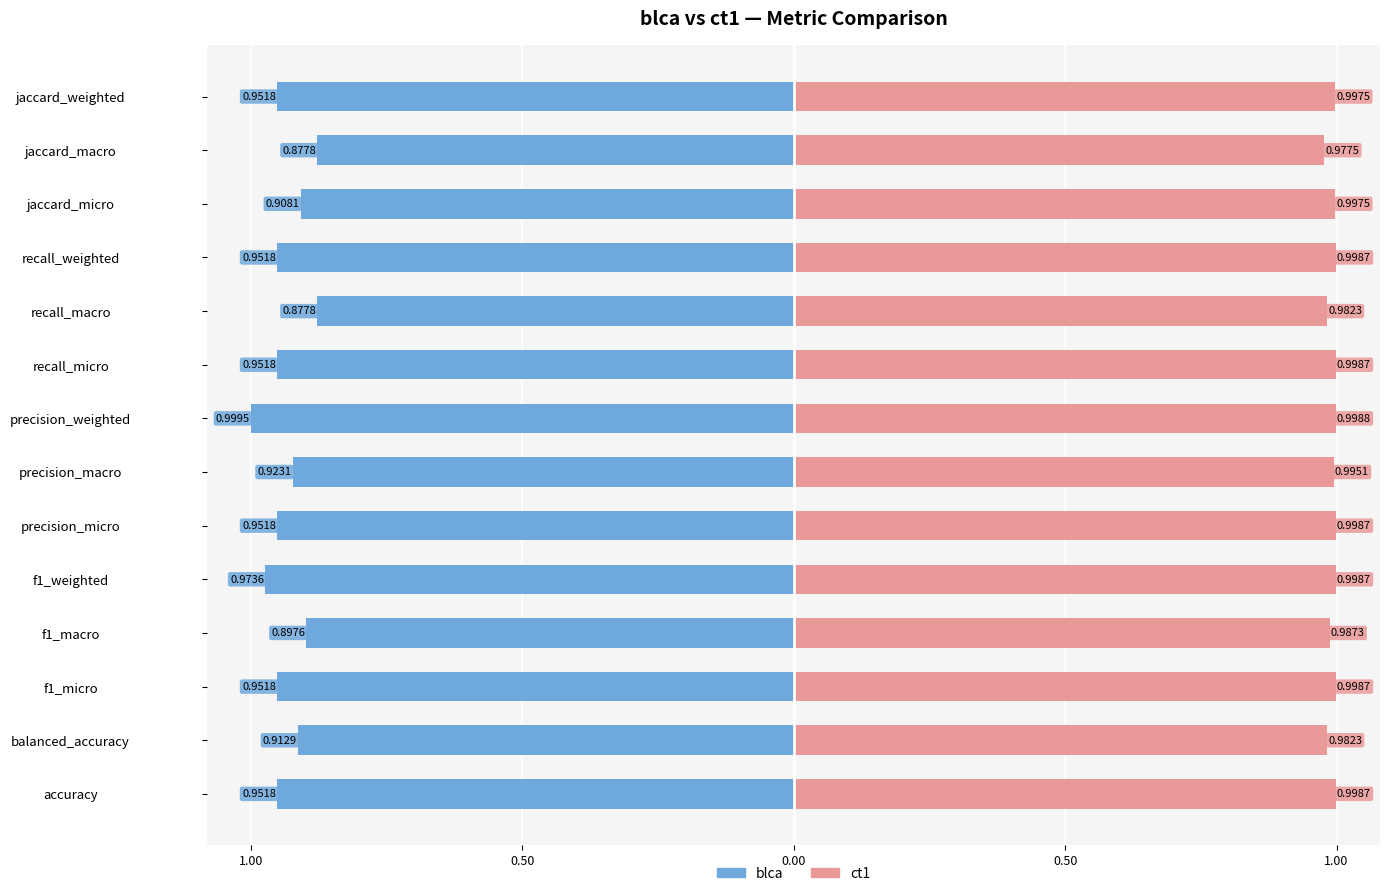

Does the chart contain stacked bars?

No